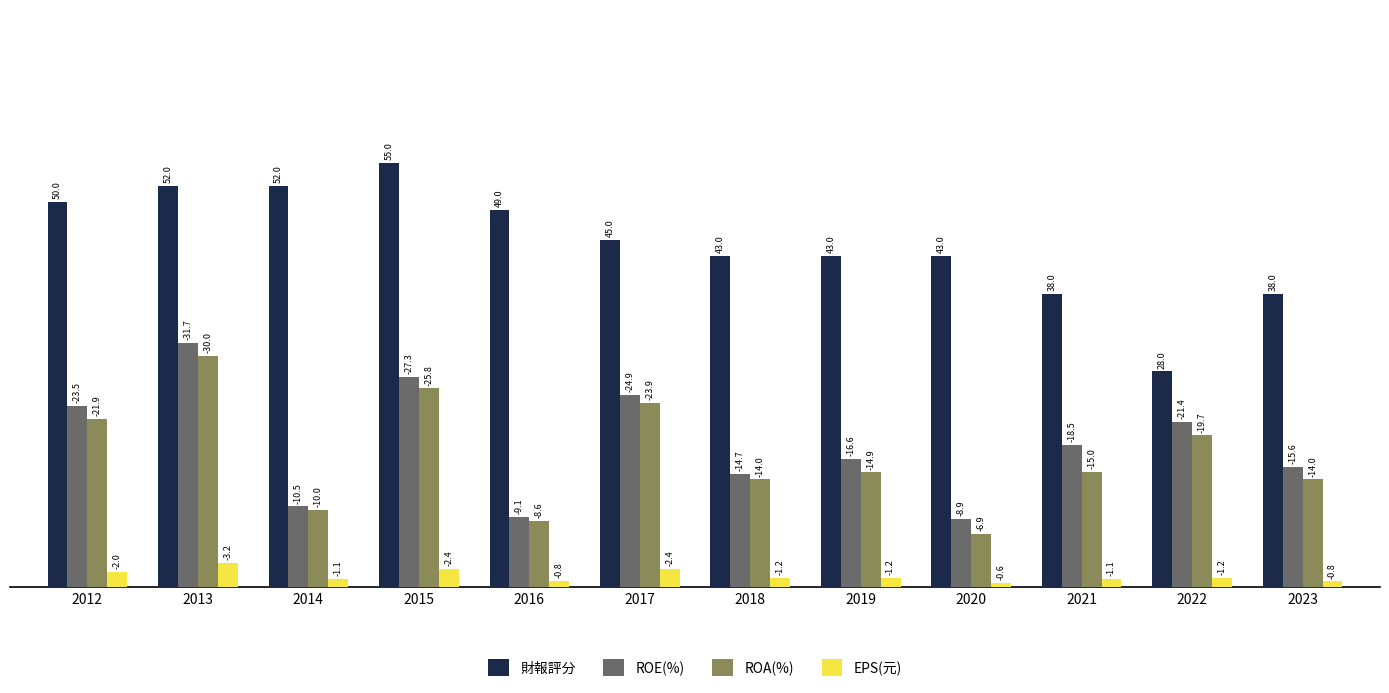

What are all the series names shown in the legend?

財報評分, ROE(%), ROA(%), EPS(元)